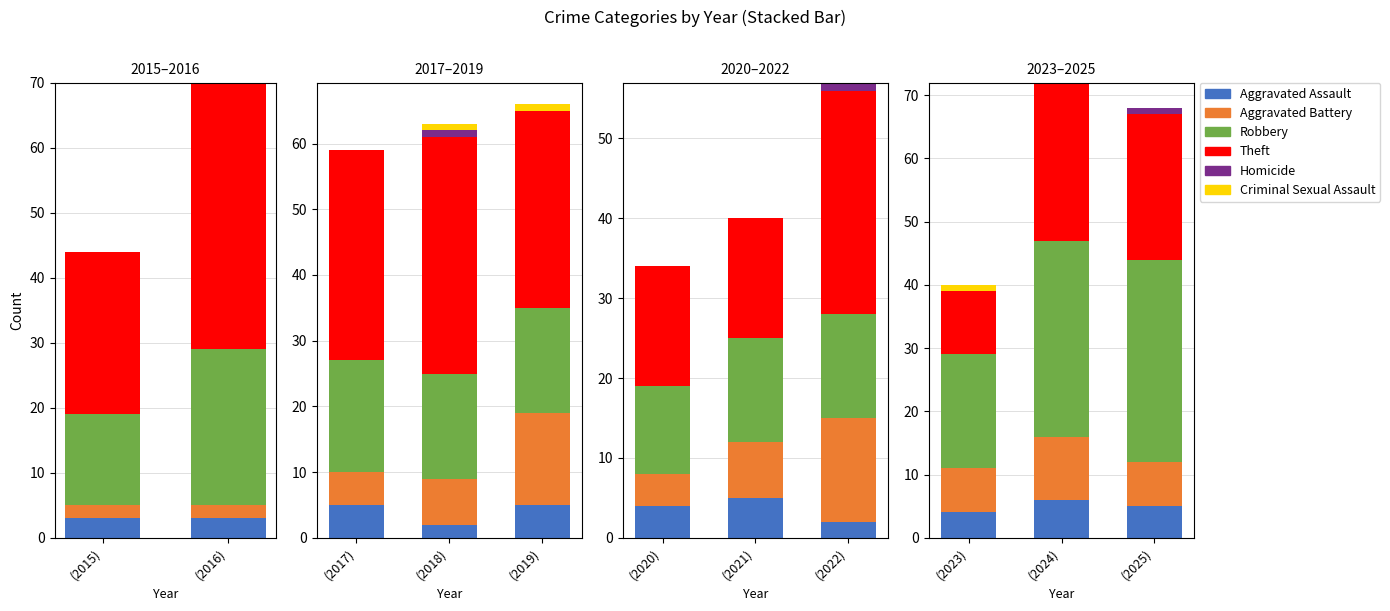

Which has a higher value, (2015) or (2016)?

(2015)